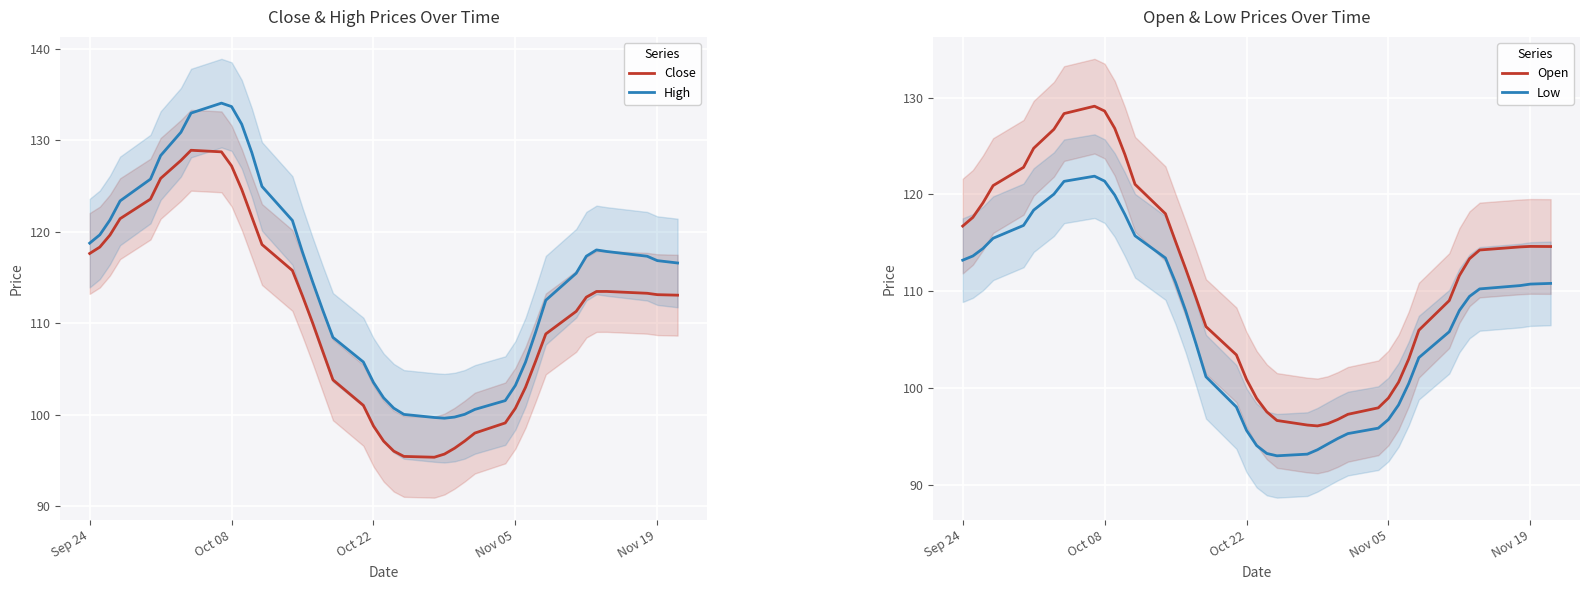

Is it true that Low equals 96.7 at Nov 05?

True